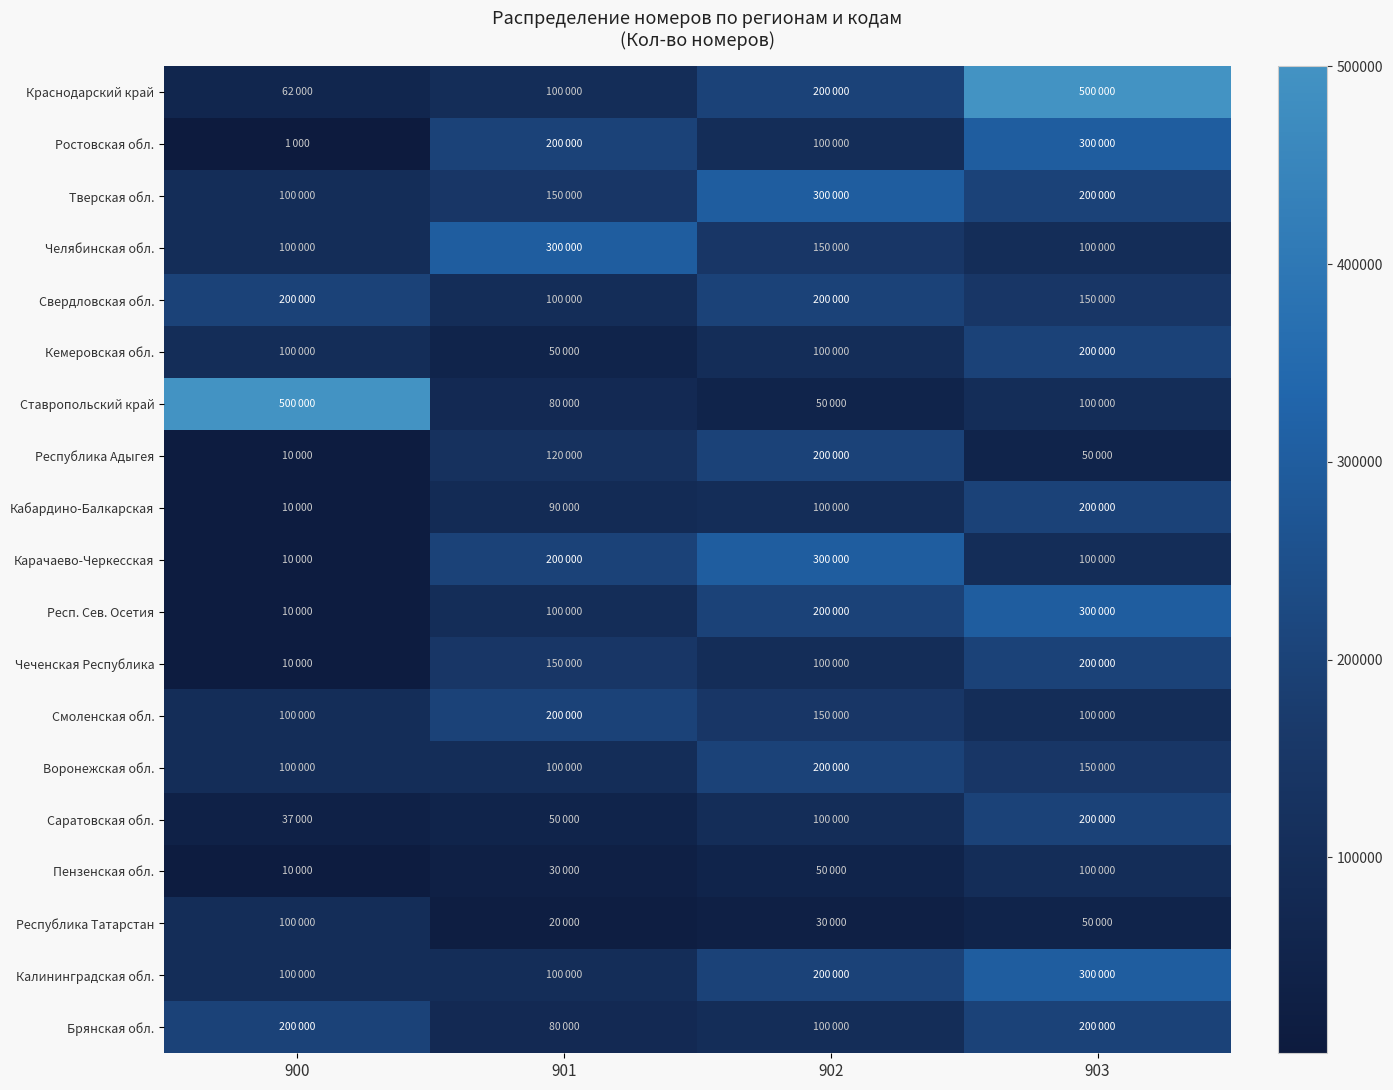

At 901, list the series in order from largest to smallest.

Челябинская обл., Ростовская обл., Карачаево-Черкесская, Смоленская обл., Тверская обл., Чеченская Республика, Республика Адыгея, Краснодарский край, Свердловская обл., Респ. Сев. Осетия, Воронежская обл., Калининградская обл., Кабардино-Балкарская, Ставропольский край, Брянская обл., Кемеровская обл., Саратовская обл., Пензенская обл., Республика Татарстан